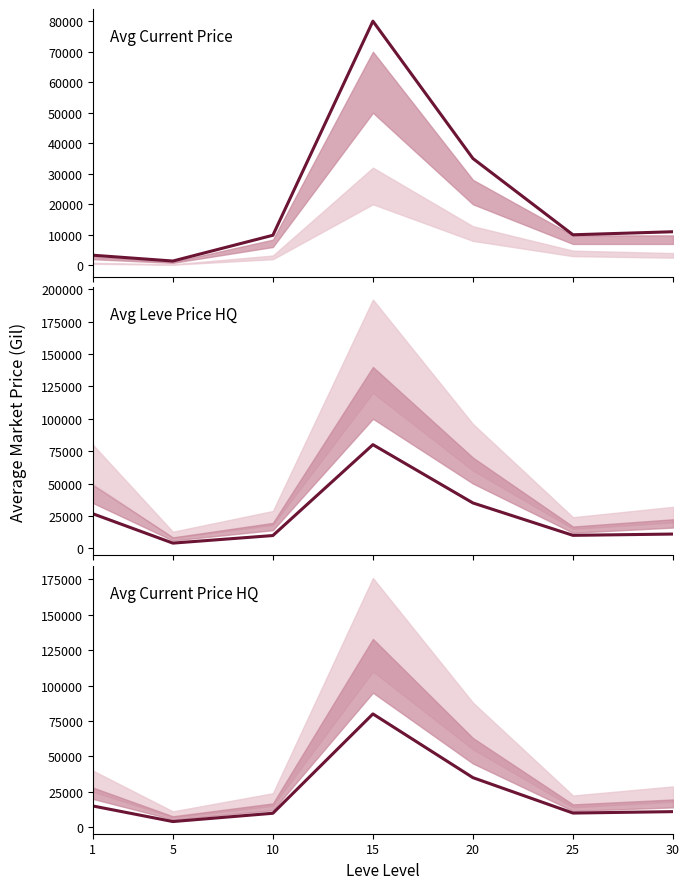

Does the chart display data point markers on the line(s)?

No